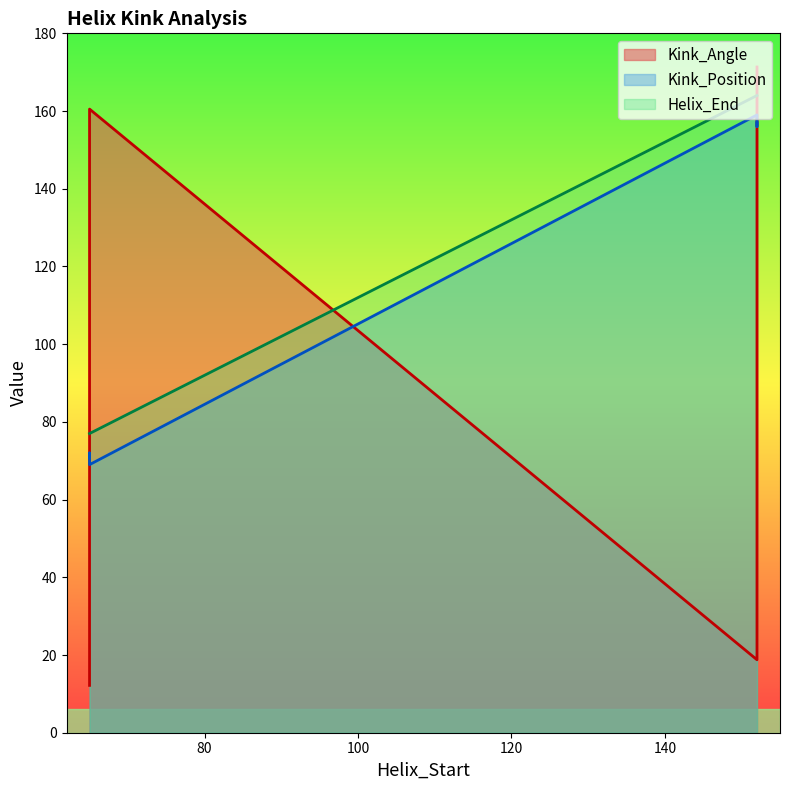

True or false: Kink_Position has a value of 245.7 at 152.

False